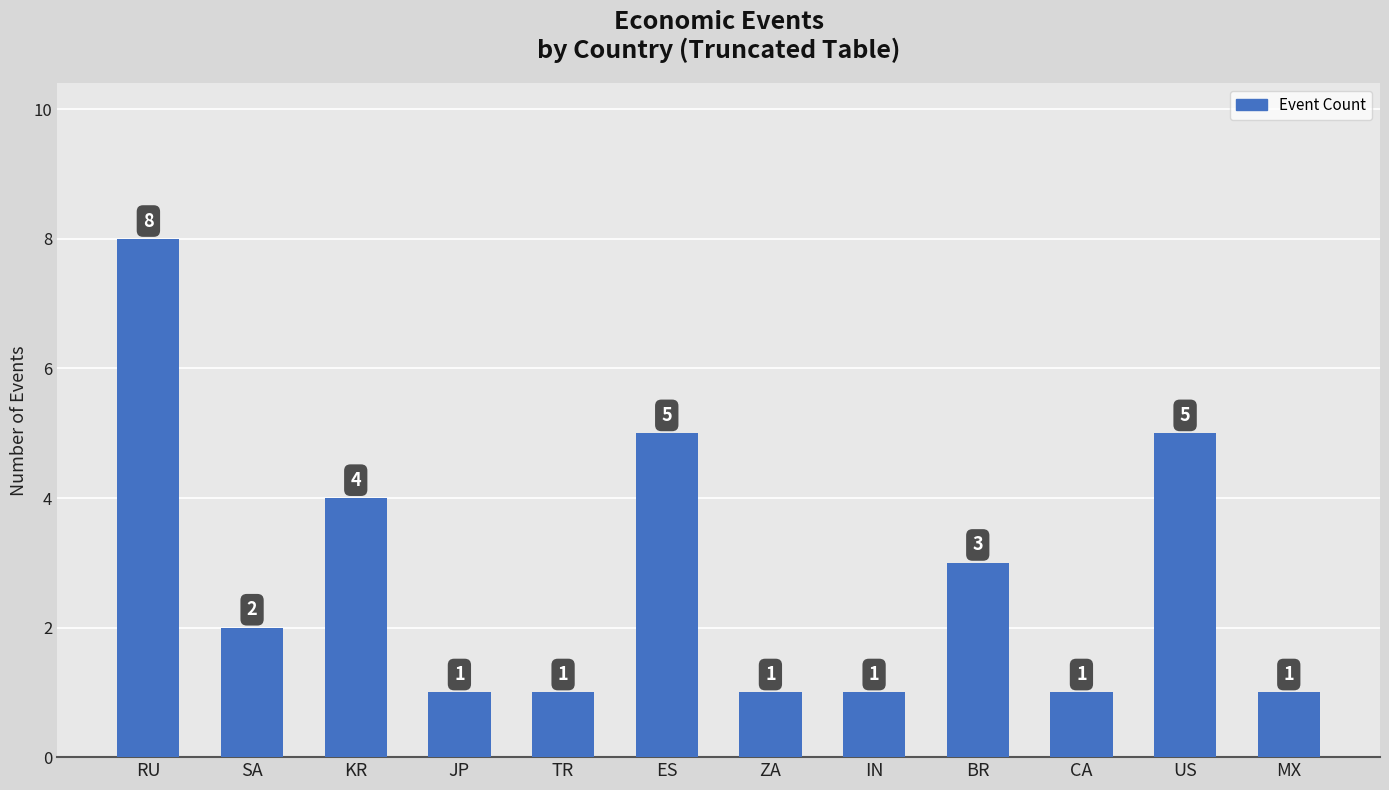

What is the label of the 8th bar from the right?

TR